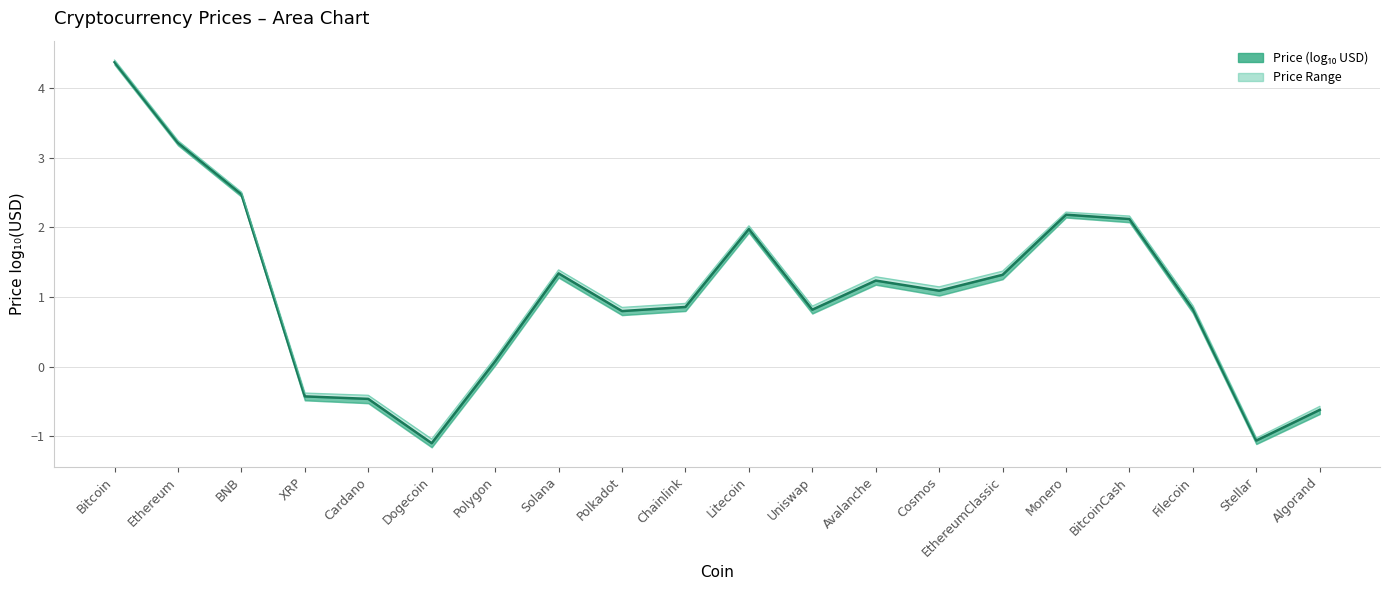

True or false: Estimate and Upper bound cross at least once.

False